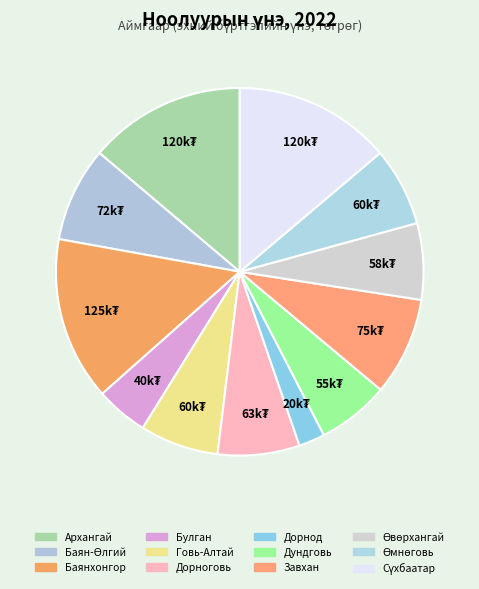

Is it true that Дундговь is 6% of the pie?

True